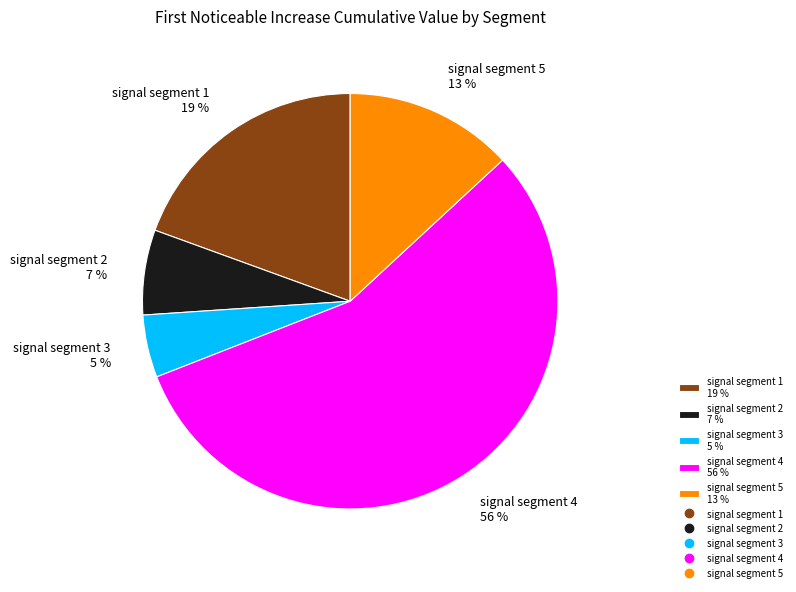

To the nearest percent, what is the difference between the signal segment 4 and signal segment 1 slice percentages?

37%